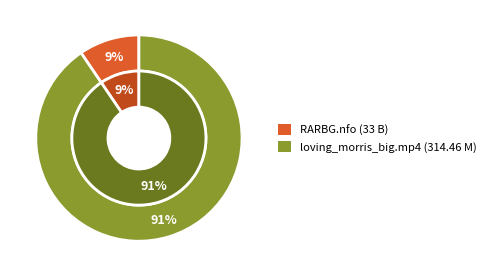

What is the total percentage of loving_morris_big.mp4 and Torrent Downloaded from RARBG.com.nfo?

100.0%